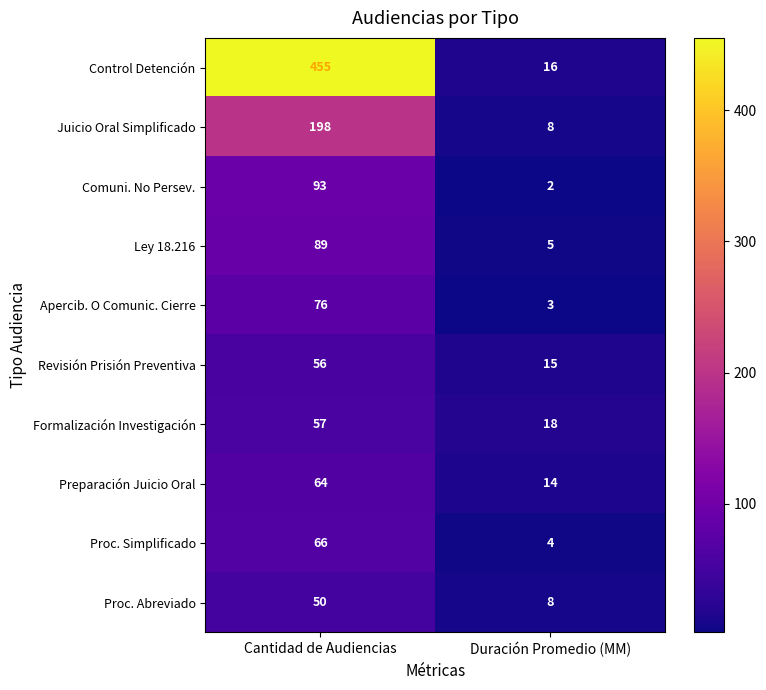

Rank the series at Cantidad de Audiencias from highest to lowest value.

Control Detención, Juicio Oral Simplificado, Comuni. No Persev., Ley 18.216, Apercib. O Comunic. Cierre, Proc. Simplificado, Preparación Juicio Oral, Formalización Investigación, Revisión Prisión Preventiva, Proc. Abreviado